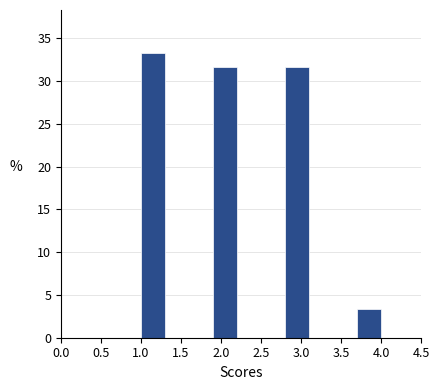

Reading left to right, transcribe this chart: for each bar, give the range it covers on the x-axis and its height. The values are not printed on the chart, so give them approximately, as read against the axis.

1.0 to 1.3: 33.5
1.3 to 1.6: 0
1.6 to 1.9: 0
1.9 to 2.2: 31.5
2.2 to 2.5: 0
2.5 to 2.8: 0
2.8 to 3.1: 31.5
3.1 to 3.4: 0
3.4 to 3.7: 0
3.7 to 4.0: 3.5